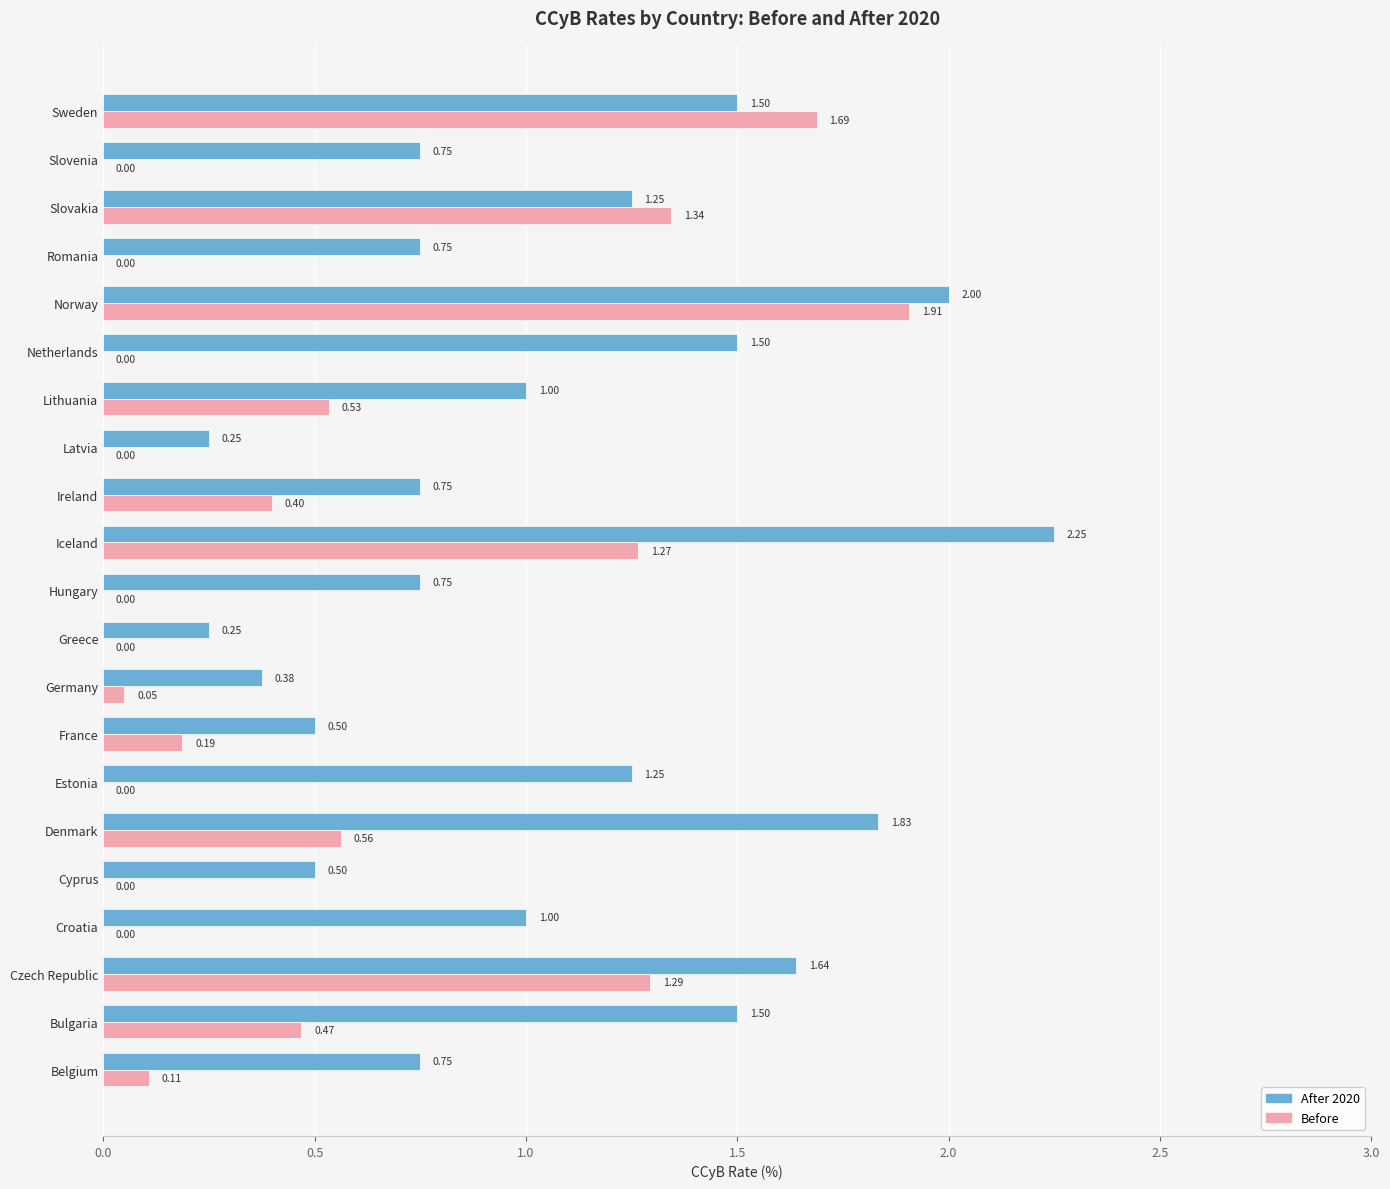

At which label does After 2020 reach its peak?

Iceland